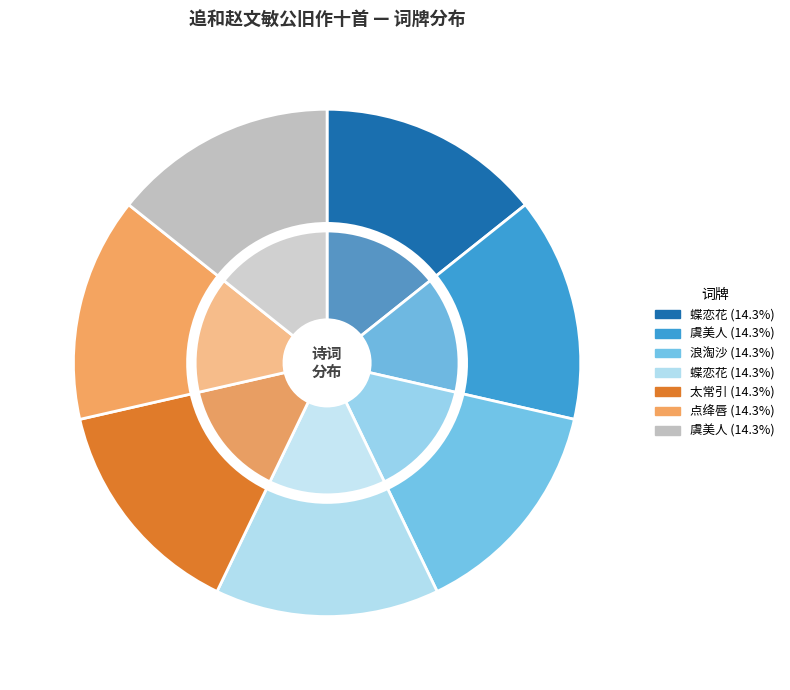

How many segments does this pie chart have?

7